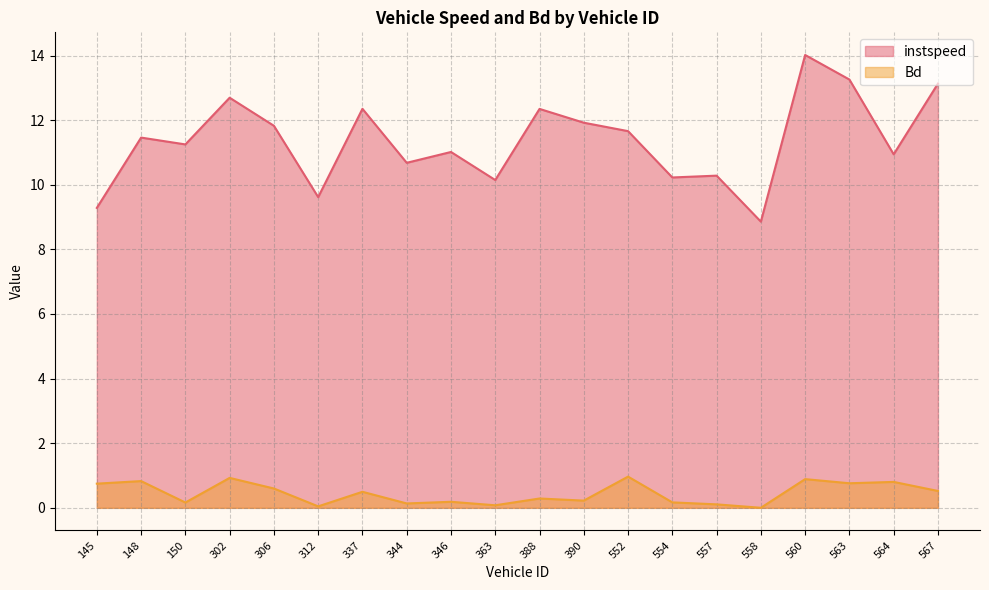

At which category is the sum across all series the highest?

560